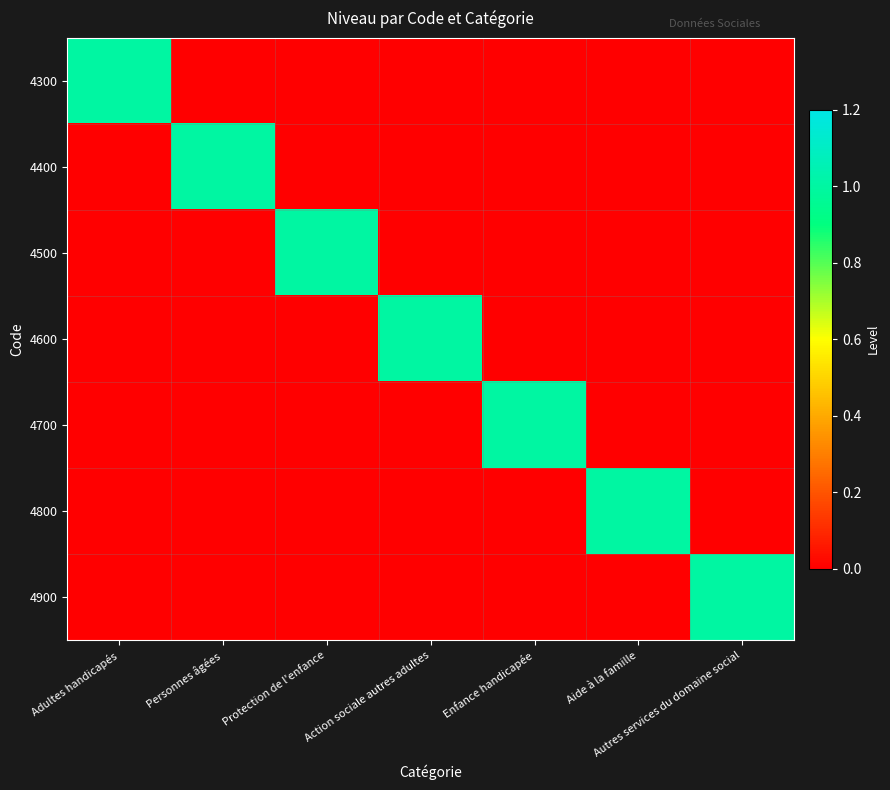

Reading left to right, list all the values displayed in this chart.

4300: Adultes handicapés=1	Personnes âgées=0	Protection de l'enfance=0	Action sociale autres adultes=0	Enfance handicapée=0	Aide à la famille=0	Autres services du domaine social=0
4400: Adultes handicapés=0	Personnes âgées=1	Protection de l'enfance=0	Action sociale autres adultes=0	Enfance handicapée=0	Aide à la famille=0	Autres services du domaine social=0
4500: Adultes handicapés=0	Personnes âgées=0	Protection de l'enfance=1	Action sociale autres adultes=0	Enfance handicapée=0	Aide à la famille=0	Autres services du domaine social=0
4600: Adultes handicapés=0	Personnes âgées=0	Protection de l'enfance=0	Action sociale autres adultes=1	Enfance handicapée=0	Aide à la famille=0	Autres services du domaine social=0
4700: Adultes handicapés=0	Personnes âgées=0	Protection de l'enfance=0	Action sociale autres adultes=0	Enfance handicapée=1	Aide à la famille=0	Autres services du domaine social=0
4800: Adultes handicapés=0	Personnes âgées=0	Protection de l'enfance=0	Action sociale autres adultes=0	Enfance handicapée=0	Aide à la famille=1	Autres services du domaine social=0
4900: Adultes handicapés=0	Personnes âgées=0	Protection de l'enfance=0	Action sociale autres adultes=0	Enfance handicapée=0	Aide à la famille=0	Autres services du domaine social=1